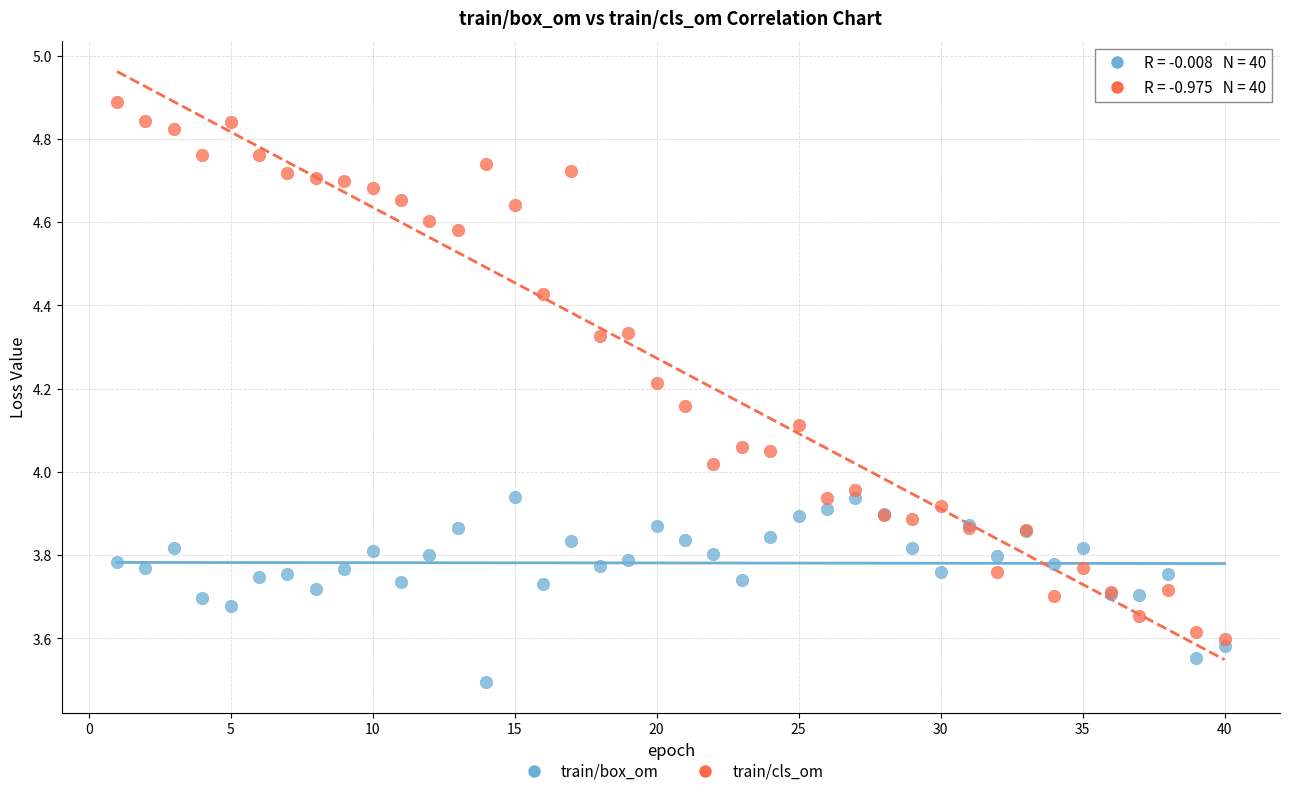

Which series has the largest Y range (max minus min)?

train/cls_om